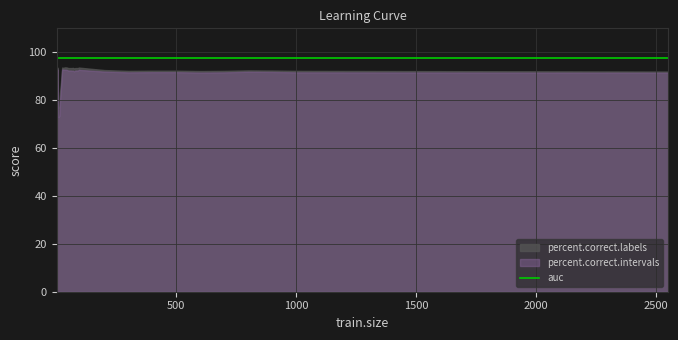

True or false: percent.correct.intervals and percent.correct.labels cross at least once.

False